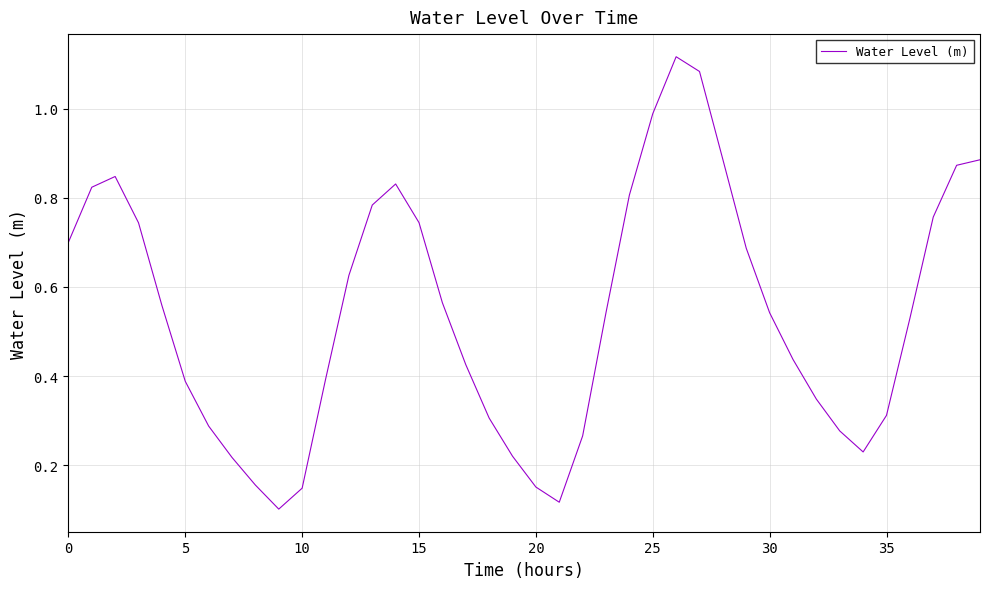

Is this an area chart (filled region under the line)?

No